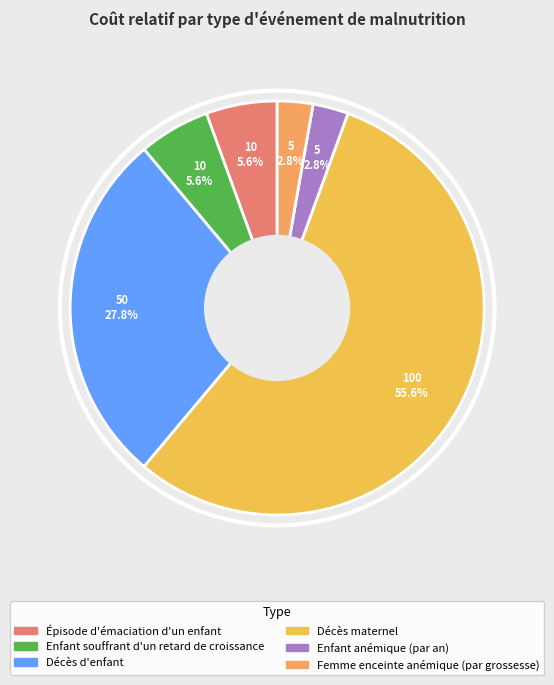

Which slice is the largest?

Décès maternel